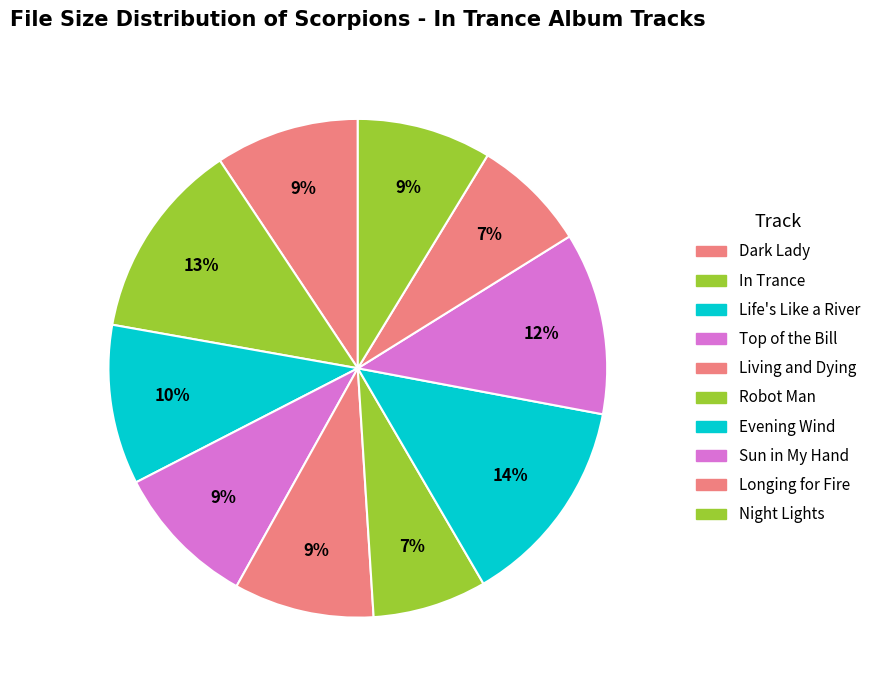

To the nearest percent, what percentage of the pie is Sun in My Hand?

12%